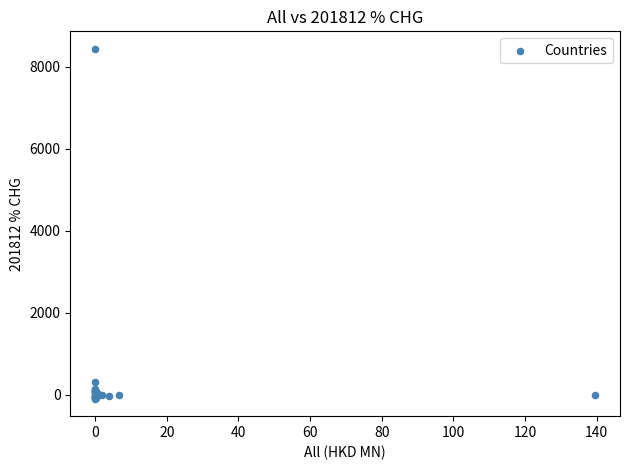

What Y value in the scatter plot is closest to 4173?

310.8